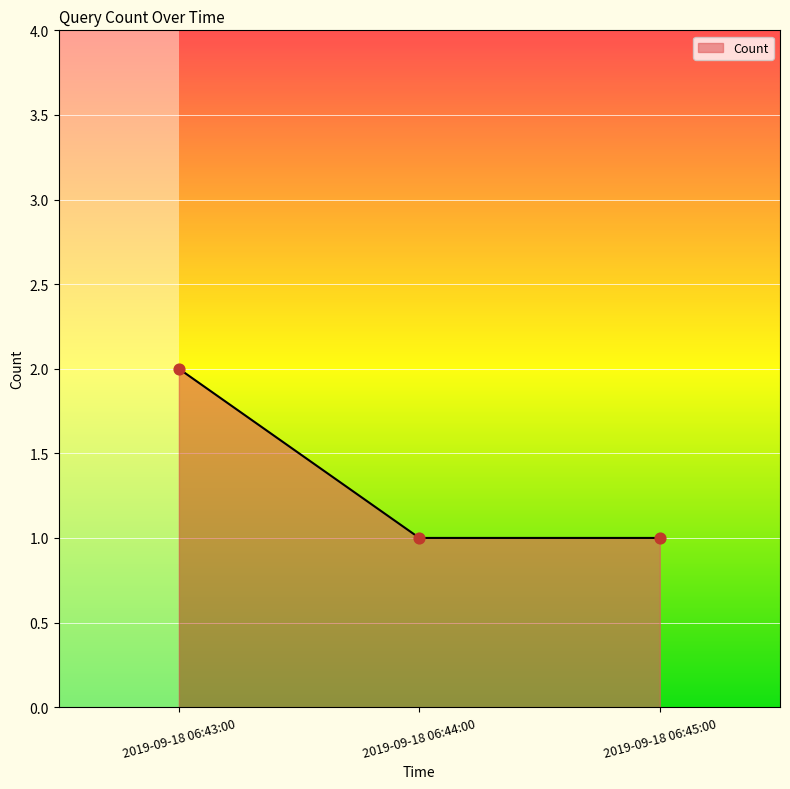

What is the ratio of the value at 2019-09-18 06:43:00 to the value at 2019-09-18 06:45:00?

2.0